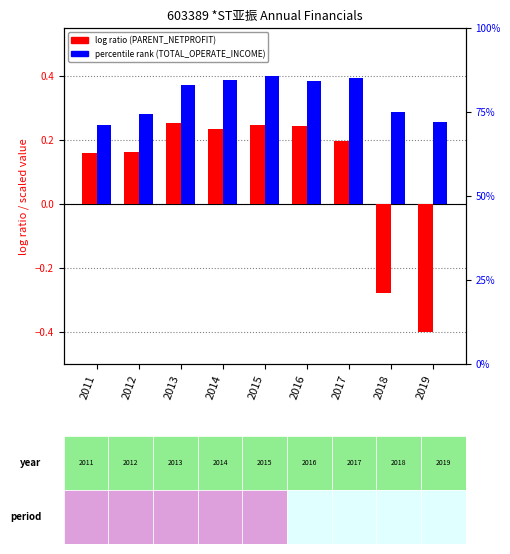

What are all the series names shown in the legend?

log ratio (PARENT_NETPROFIT), percentile rank (TOTAL_OPERATE_INCOME)